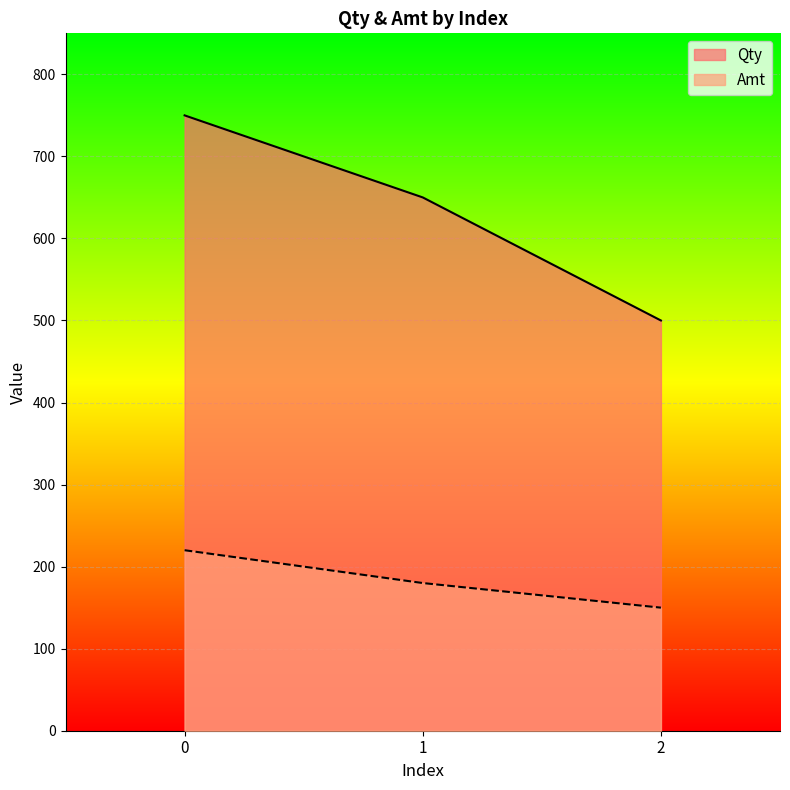

Which series has the widest spread of values?

Qty